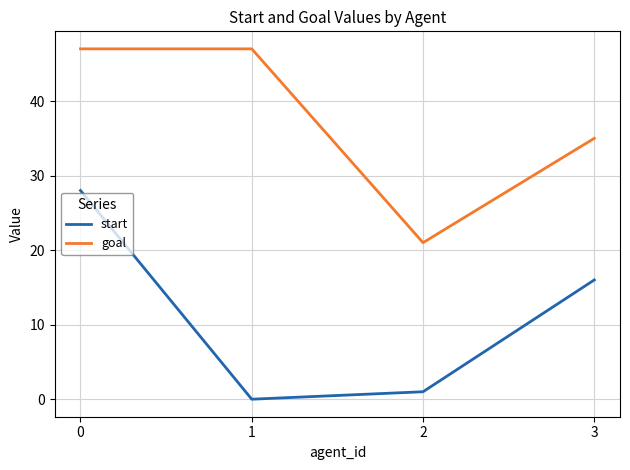

Which series has the largest range (max minus min)?

start